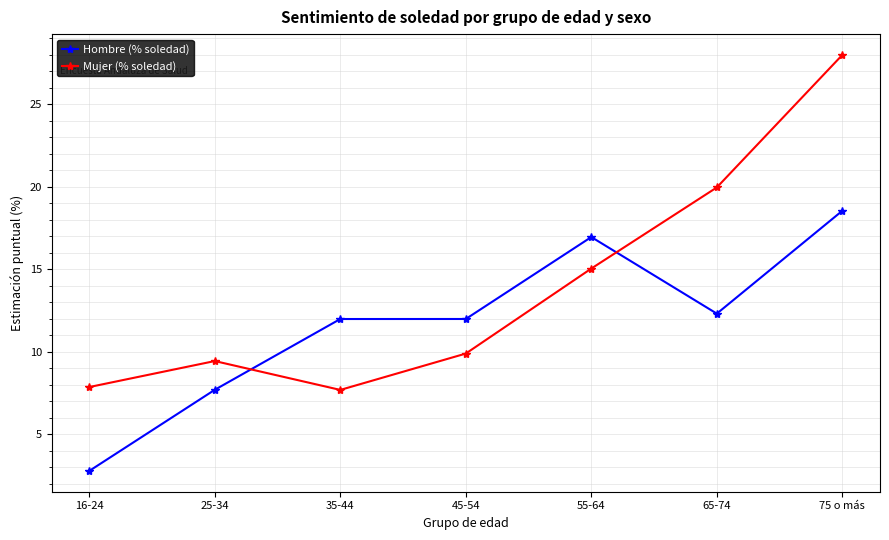

What is the difference between the Hombre (% soledad) values at 35-44 and 16-24?

9.2